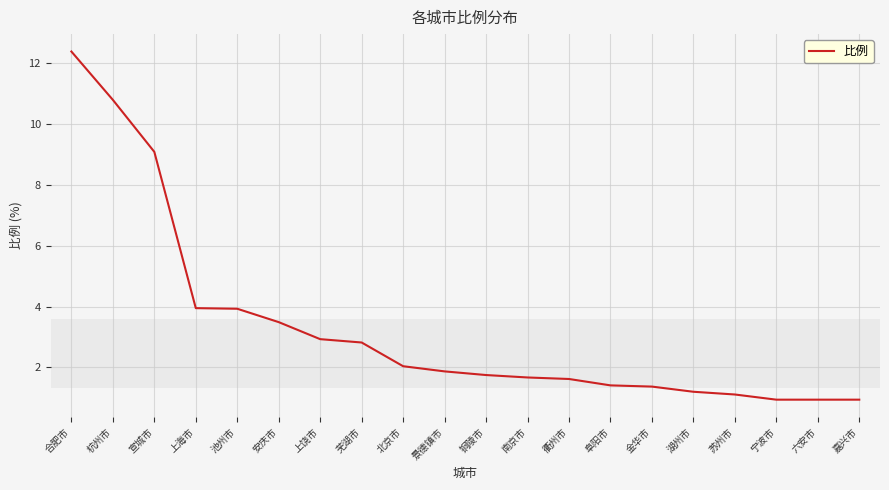

Read the value at 安庆市.

3.5